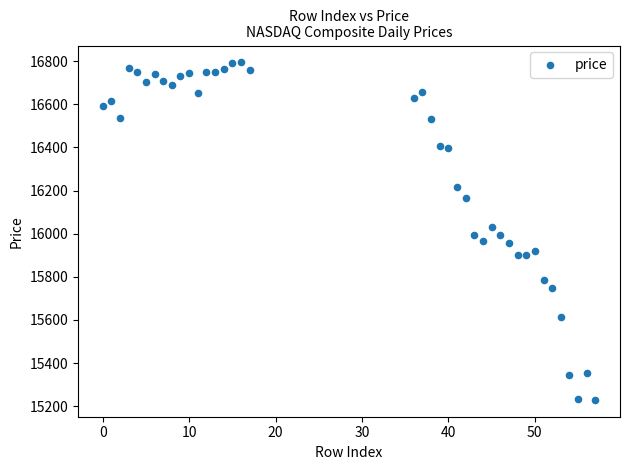

What is the range of Y values (max minus min)?

1564.8